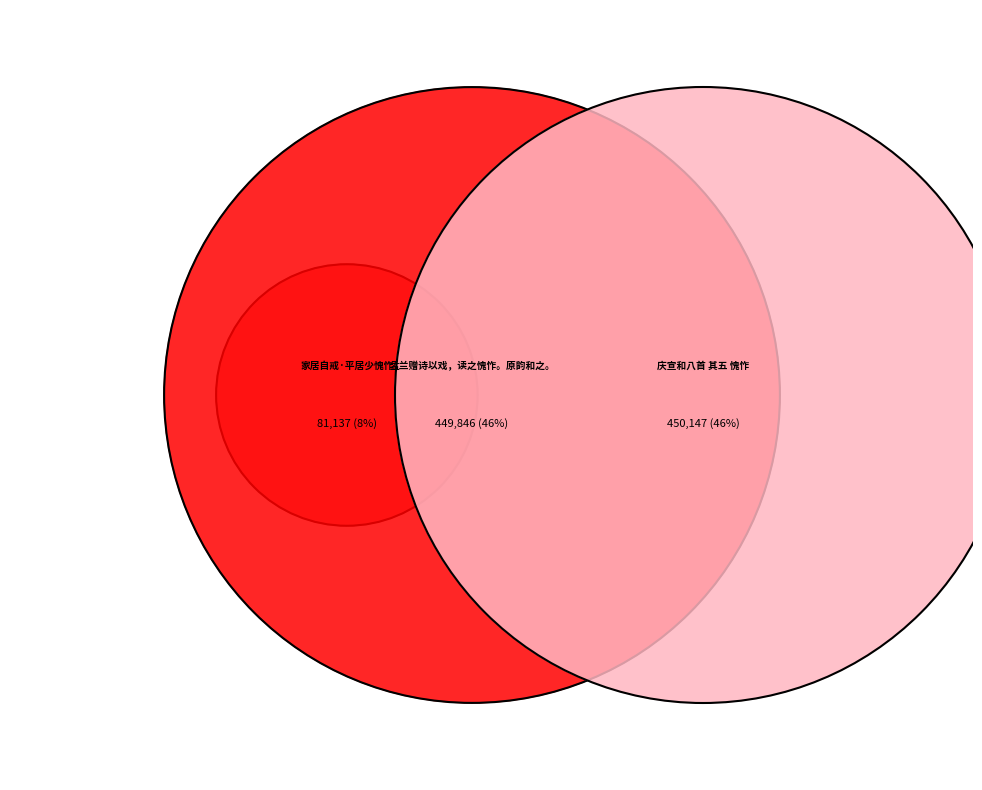

Between 孟兰赠诗以戏，读之愧怍。原韵和之。 and 家居自戒·平居少愧怍, which is larger?

孟兰赠诗以戏，读之愧怍。原韵和之。